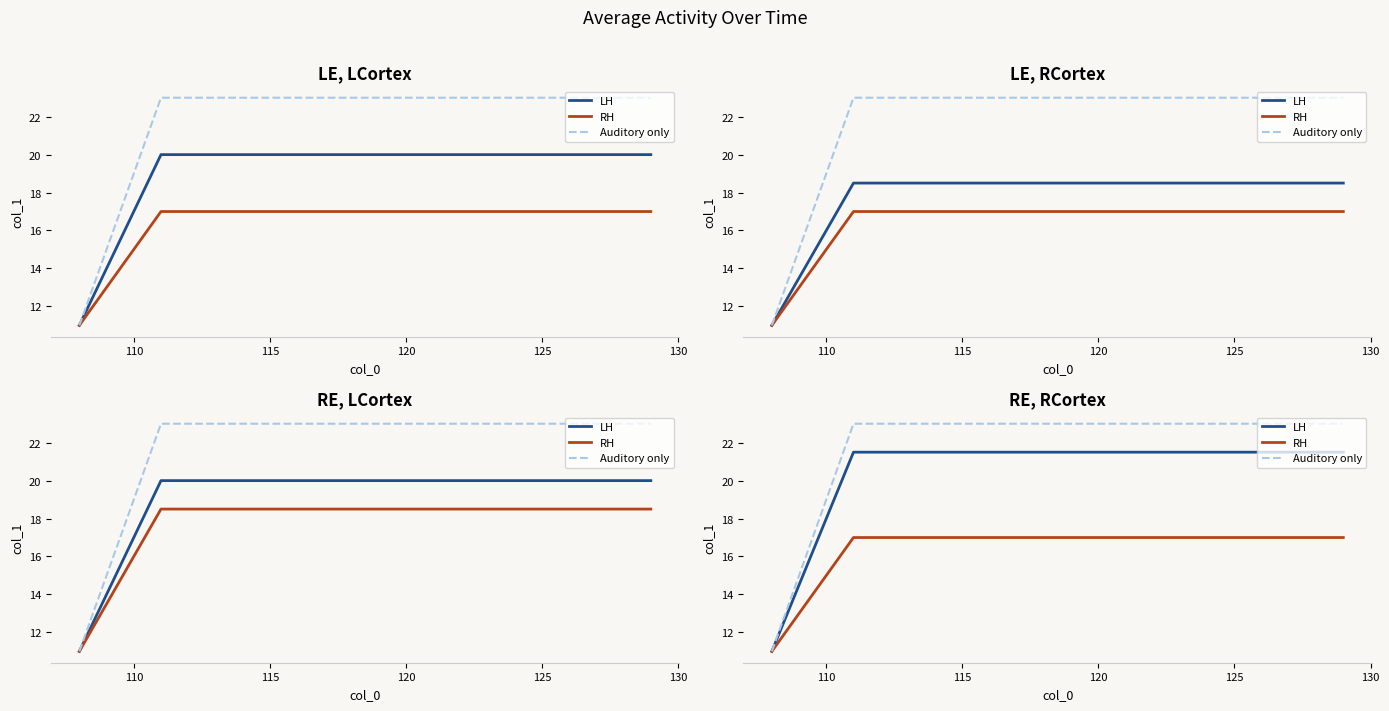

Reading right to left, what are all the values shown in this chart?

LH: 21.5	21.5	21.5	21.5	21.5	21.5	21.5	21.5	21.5	21.5	21.5	21.5	21.5	21.5	21.5	21.5	21.5	21.5	21.5	11.0
RH: 17.0	17.0	17.0	17.0	17.0	17.0	17.0	17.0	17.0	17.0	17.0	17.0	17.0	17.0	17.0	17.0	17.0	17.0	17.0	11.0
Auditory only: 23.0	23.0	23.0	23.0	23.0	23.0	23.0	23.0	23.0	23.0	23.0	23.0	23.0	23.0	23.0	23.0	23.0	23.0	23.0	11.0